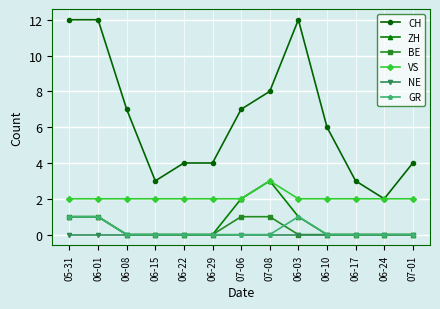

Which series has the largest total across all categories?

CH